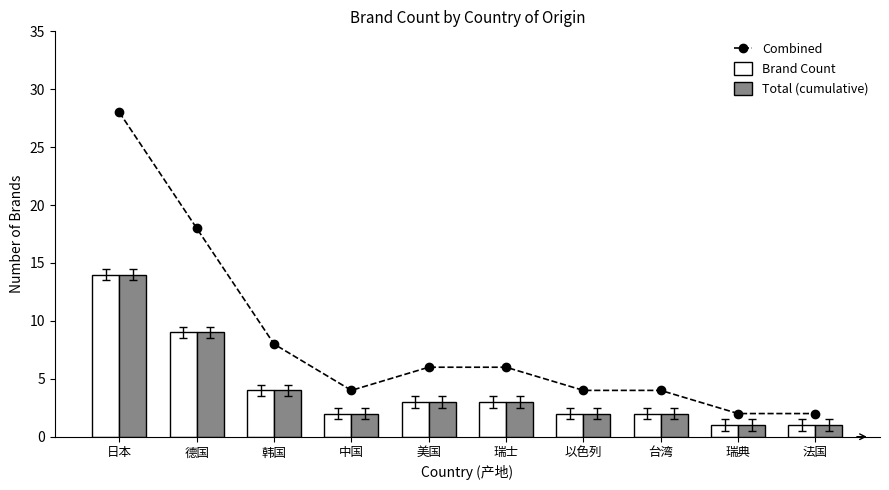

What is the label of the 10th bar from the left?

法国